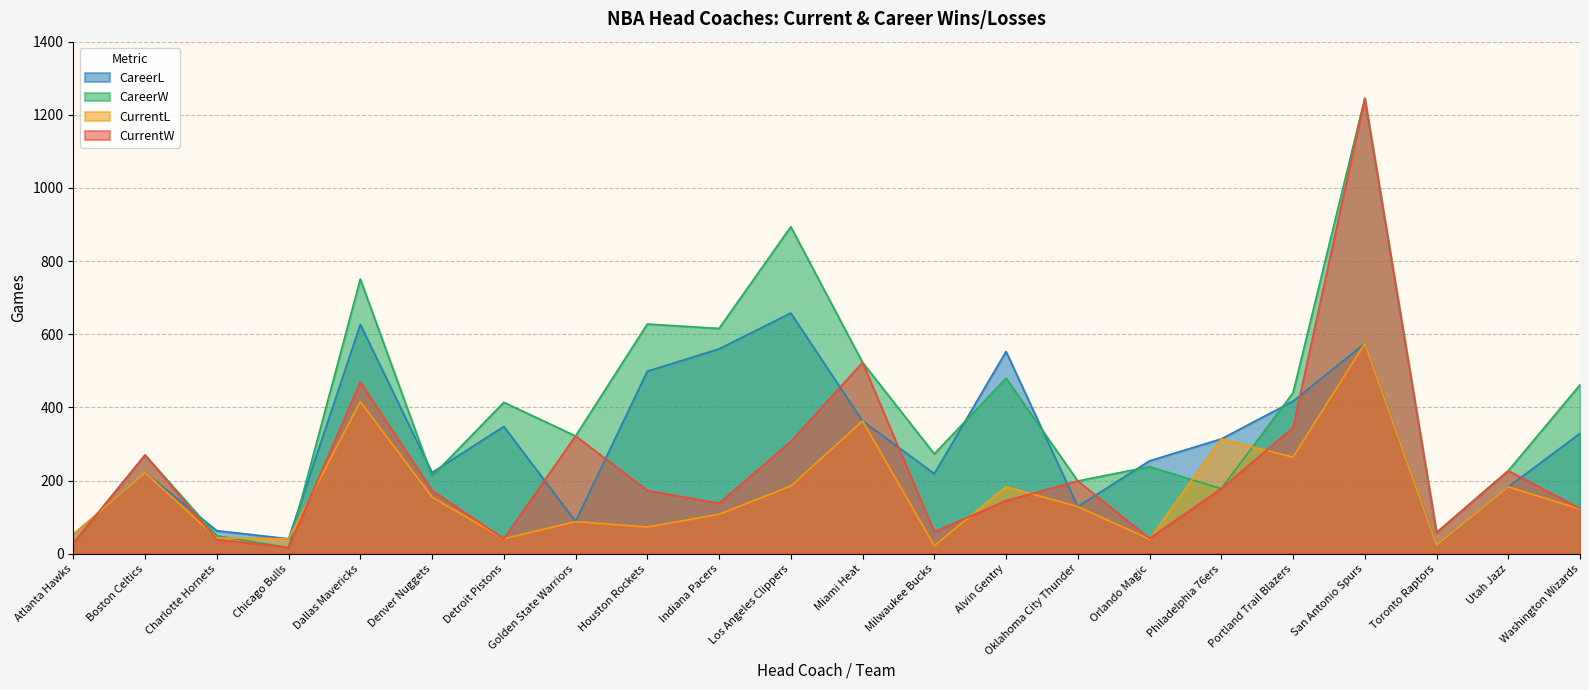

Does the chart display data point markers on the line(s)?

No